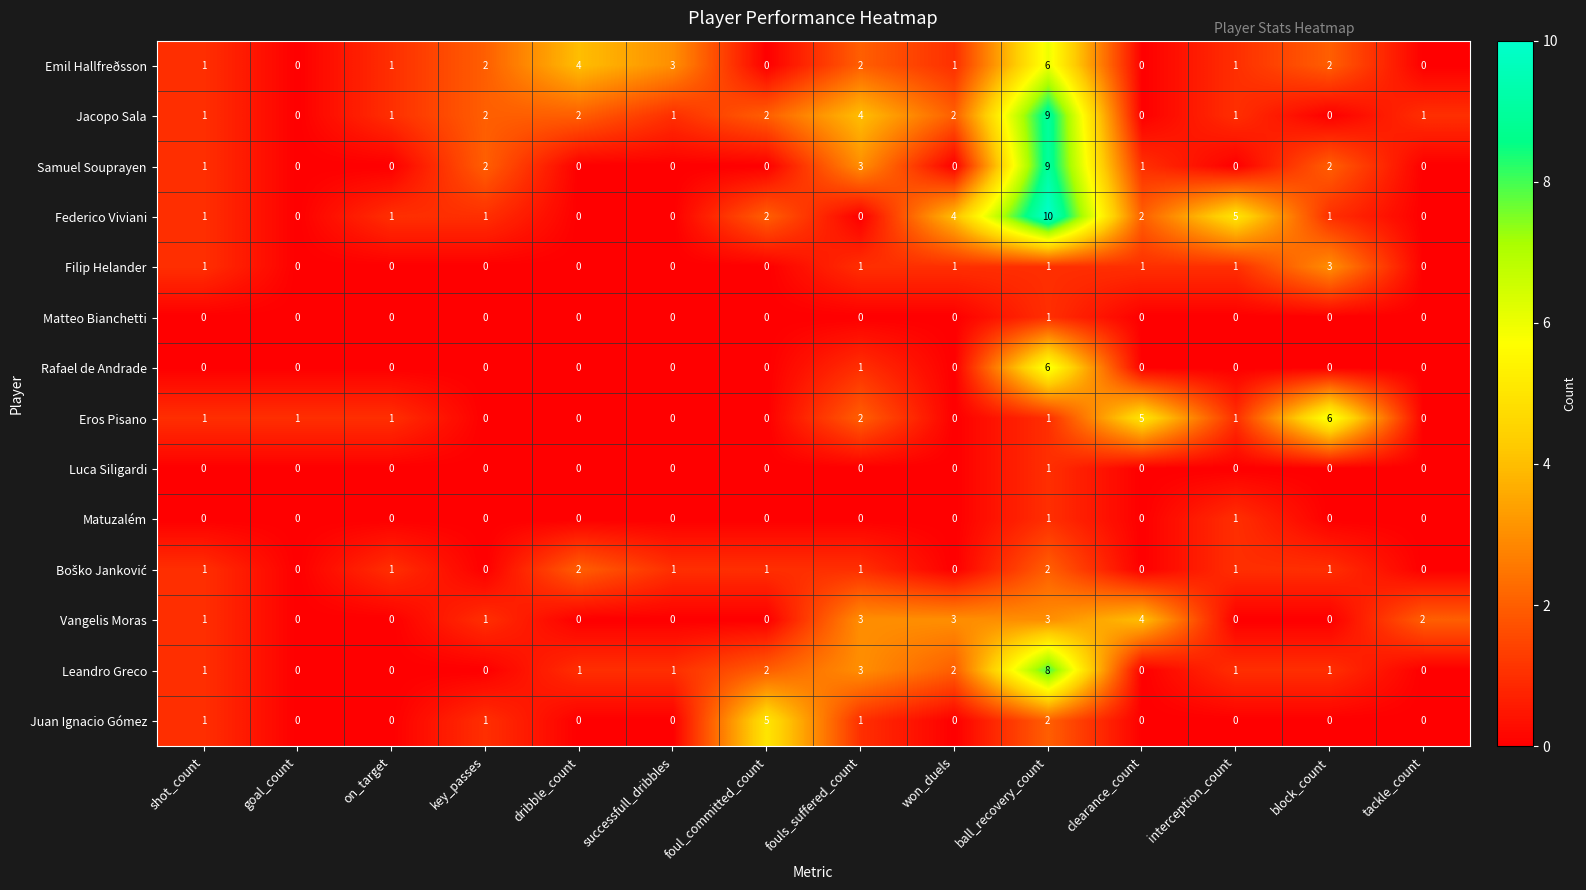

True or false: Filip Helander has a value of -1 at dribble_count.

False